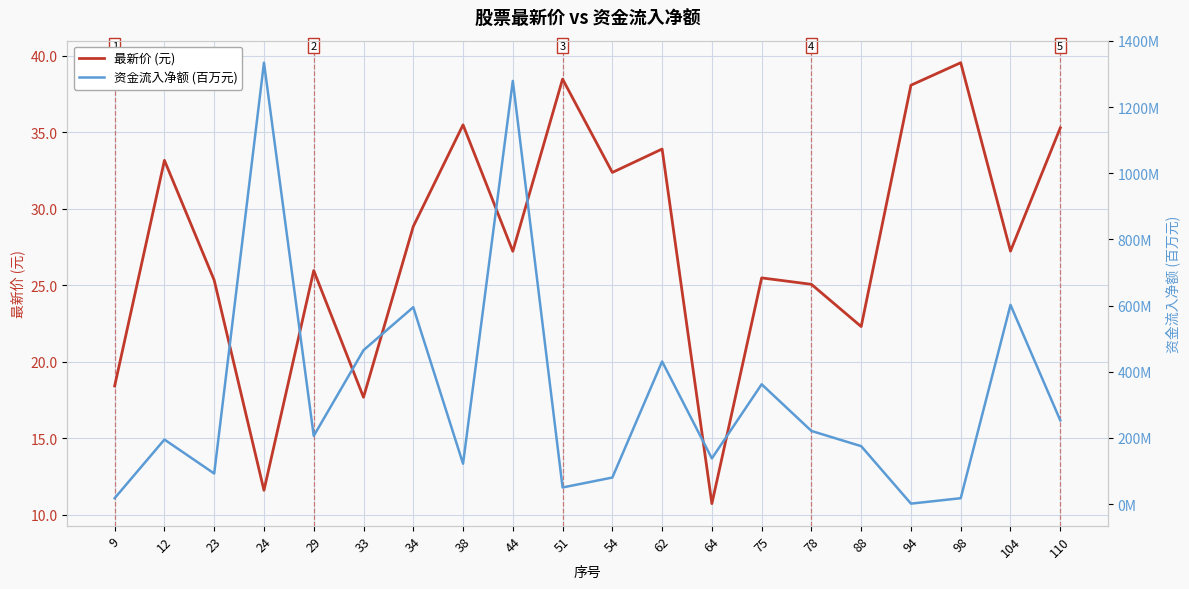

Reading left to right, transcribe all the data shown in this chart.

最新价 (元): 18.4	33.2	25.3	11.6	26.0	17.7	28.9	35.5	27.2	38.5	32.4	33.9	10.7	25.5	25.1	22.3	38.1	39.5	27.2	35.3
资金流入净额 (百万元): 17.8	195.0	92.3	1334.0	206.0	465.0	595.0	122.0	1279.0	50.1	80.1	431.0	138.0	362.0	221.0	175.0	1.3	17.7	602.0	253.0